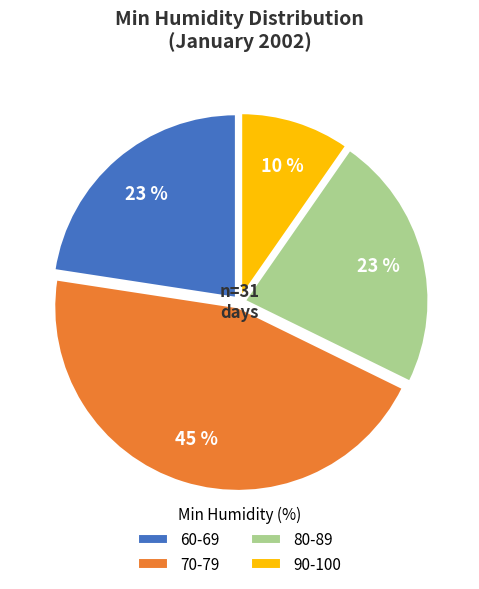

Is it true that 70-79 is 35% of the pie?

False